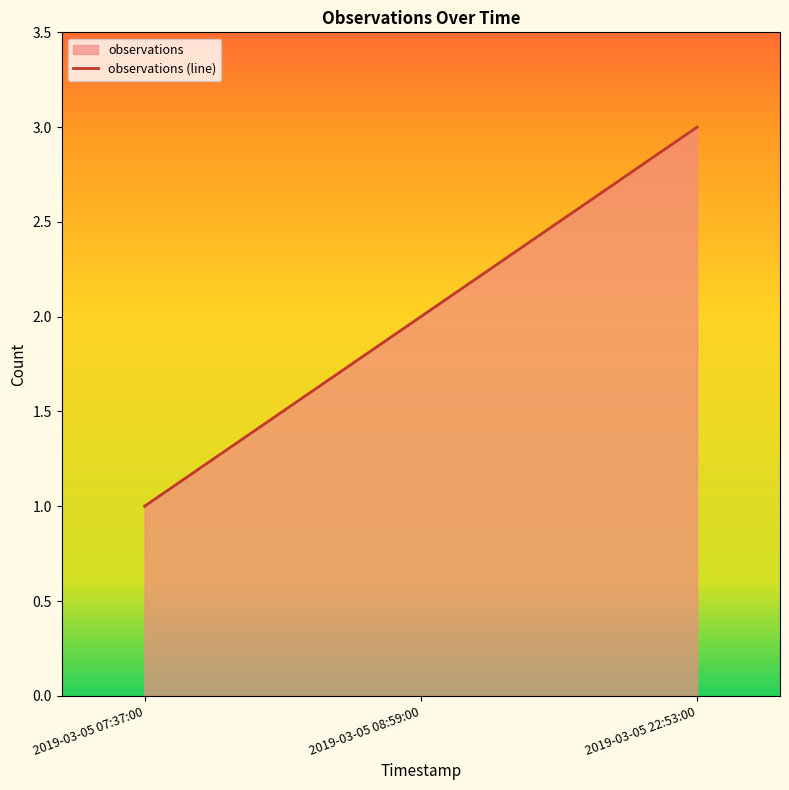

What is the change in value from 2019-03-05 07:37:00 to 2019-03-05 08:59:00?

+1